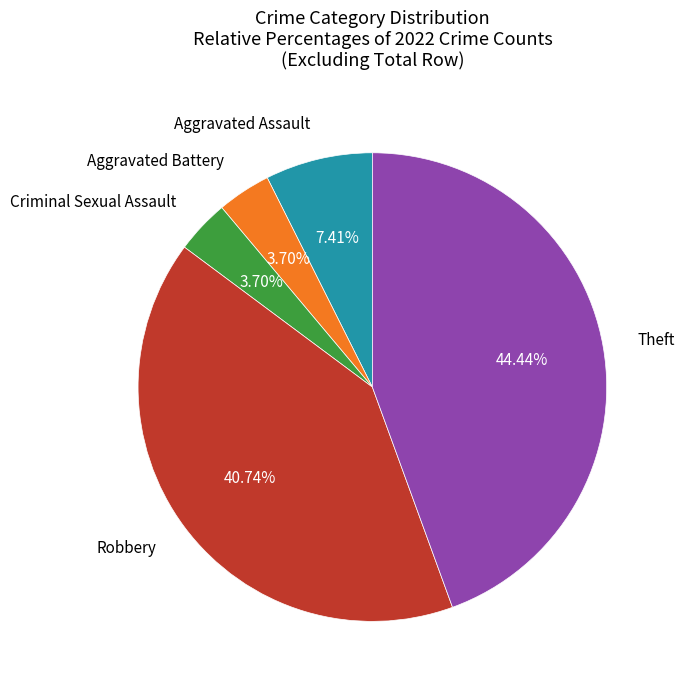

Does any single category account for the majority?

No